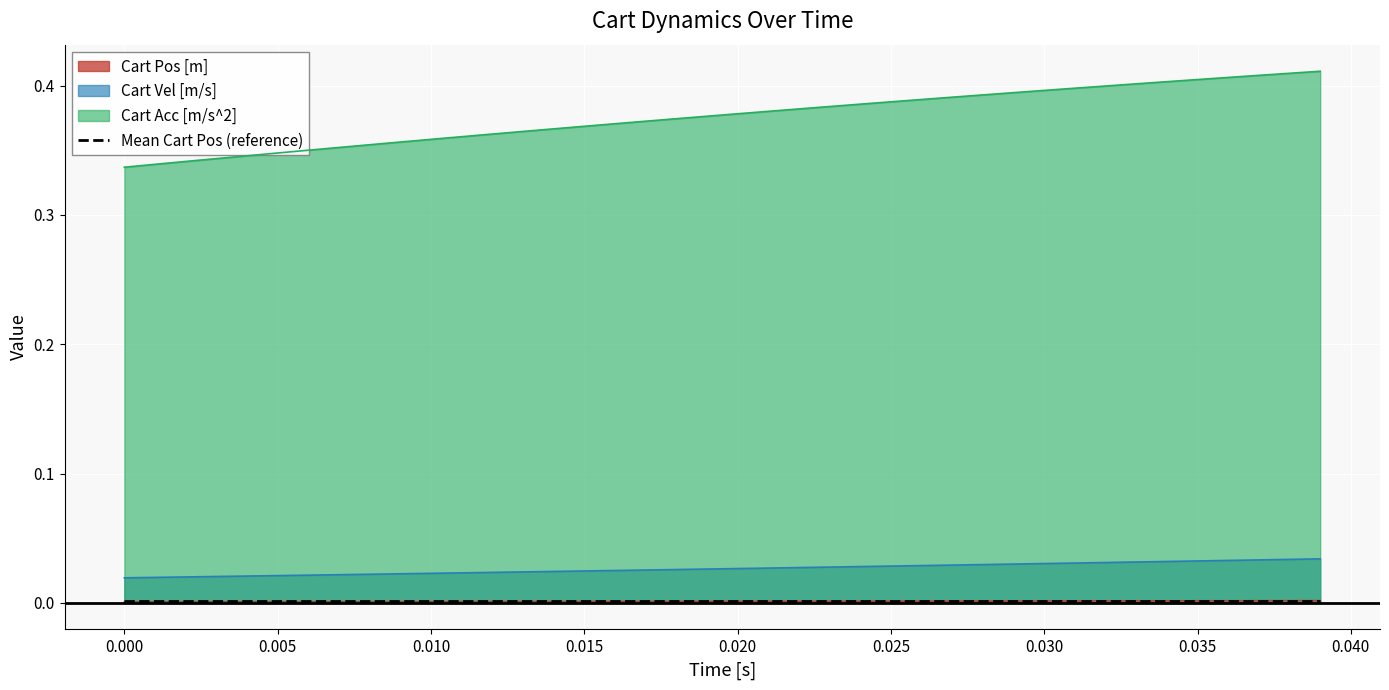

The value of Cart Acc [m/s^2] at 0.025 is 0.7. True or false?

False